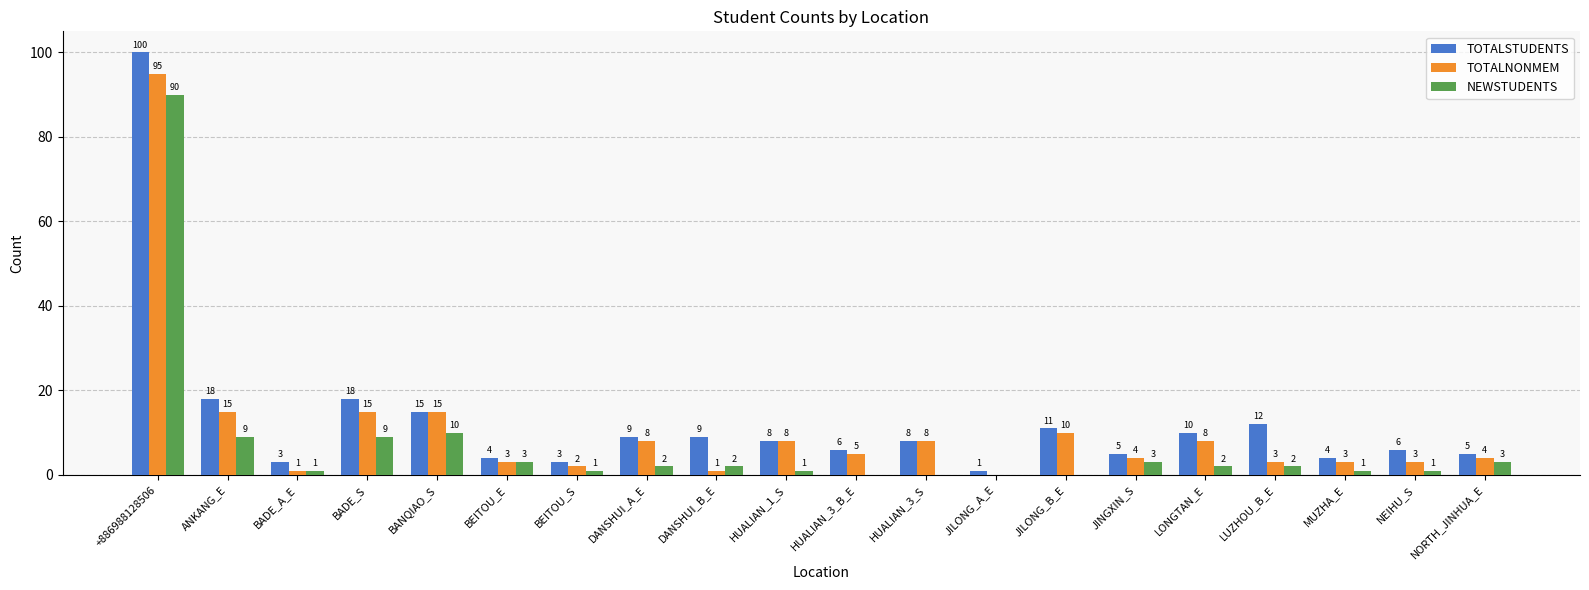

What is the approximate value of NEWSTUDENTS at JINGXIN_S, to the nearest 5?

5